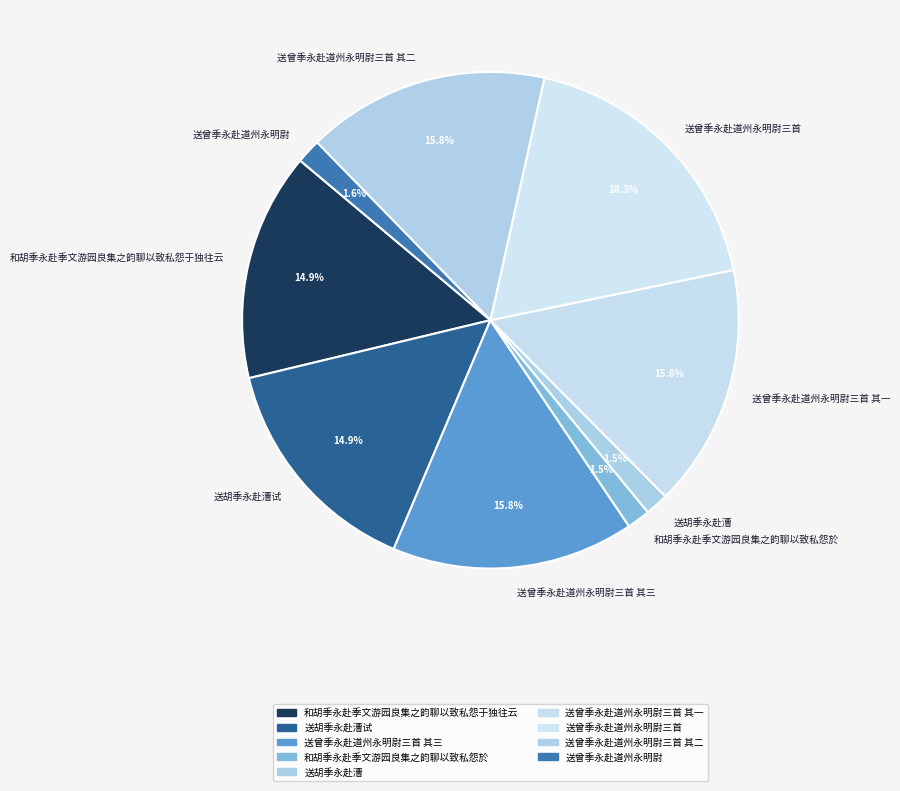

How much of the chart is everything except 和胡季永赴季文游园良集之韵聊以致私怨於?

98.5%